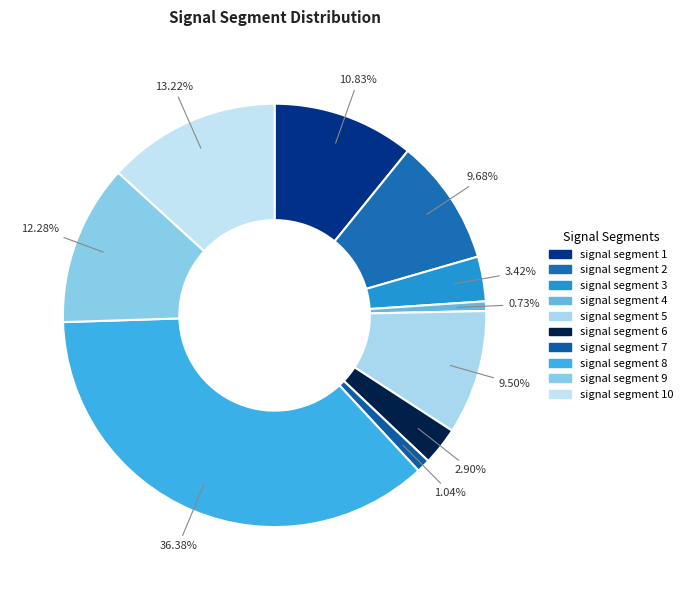

To the nearest percent, what percentage of the pie is signal segment 3?

3%